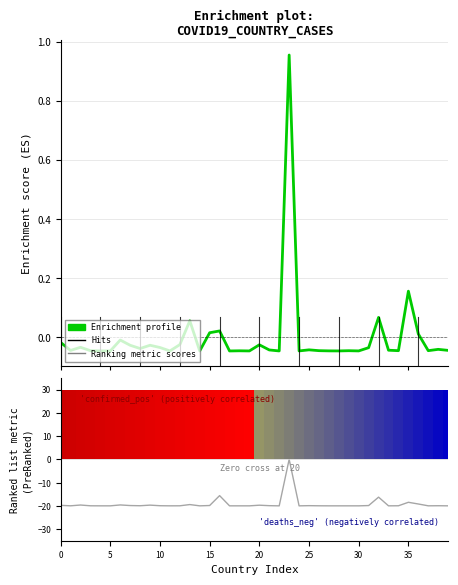

Reading left to right, list all the values displayed in this chart.

Confirmed: -0.0	-0.0	-0.0	-0.0	-0.0	-0.0	-0.0	-0.0	-0.0	-0.0	-0.0	-0.0	-0.0	0.1	-0.0	0.0	0.0	-0.0	-0.0	-0.0	-0.0	-0.0	-0.0	1.0	-0.0	-0.0	-0.0	-0.0	-0.0	-0.0	-0.0	-0.0	0.1	-0.0	-0.0	0.2	0.0	-0.0	-0.0	-0.0
Deaths (scaled): -19.8	-20.0	-19.6	-20.0	-20.0	-20.0	-19.6	-19.9	-20.0	-19.7	-19.9	-20.0	-20.0	-19.4	-20.0	-19.9	-15.6	-20.0	-20.0	-20.0	-19.7	-19.9	-20.0	0.0	-20.0	-19.9	-20.0	-20.0	-20.0	-20.0	-20.0	-19.9	-16.3	-20.0	-20.0	-18.5	-19.2	-20.0	-19.9	-20.0